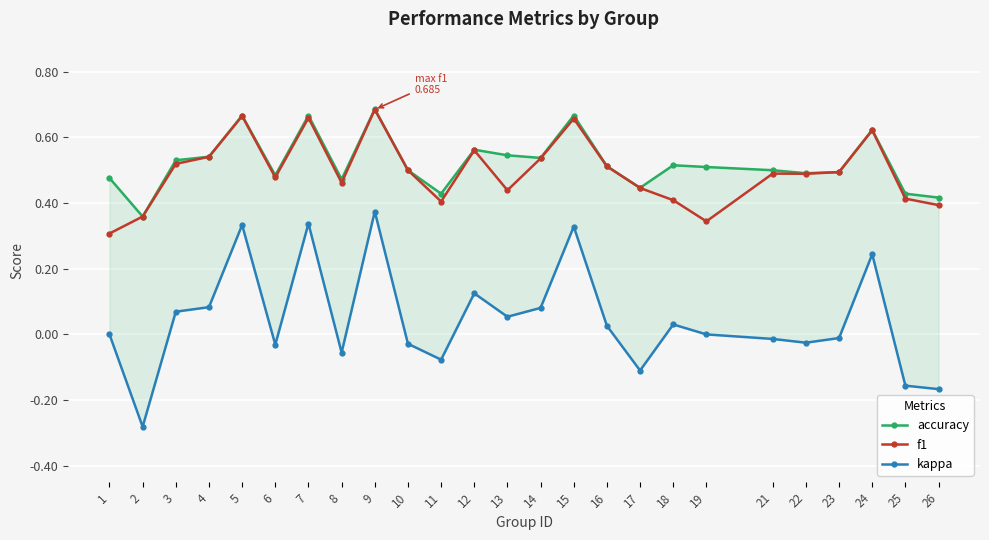

Reading left to right, extract all data points from this chart.

accuracy: 0.5	0.4	0.5	0.5	0.7	0.5	0.7	0.5	0.7	0.5	0.4	0.6	0.5	0.5	0.7	0.5	0.4	0.5	0.5	0.5	0.5	0.5	0.6	0.4	0.4
f1: 0.3	0.4	0.5	0.5	0.7	0.5	0.7	0.5	0.7	0.5	0.4	0.6	0.4	0.5	0.7	0.5	0.4	0.4	0.3	0.5	0.5	0.5	0.6	0.4	0.4
kappa: 0.0	-0.3	0.1	0.1	0.3	-0.0	0.3	-0.1	0.4	-0.0	-0.1	0.1	0.1	0.1	0.3	0.0	-0.1	0.0	0.0	-0.0	-0.0	-0.0	0.2	-0.2	-0.2